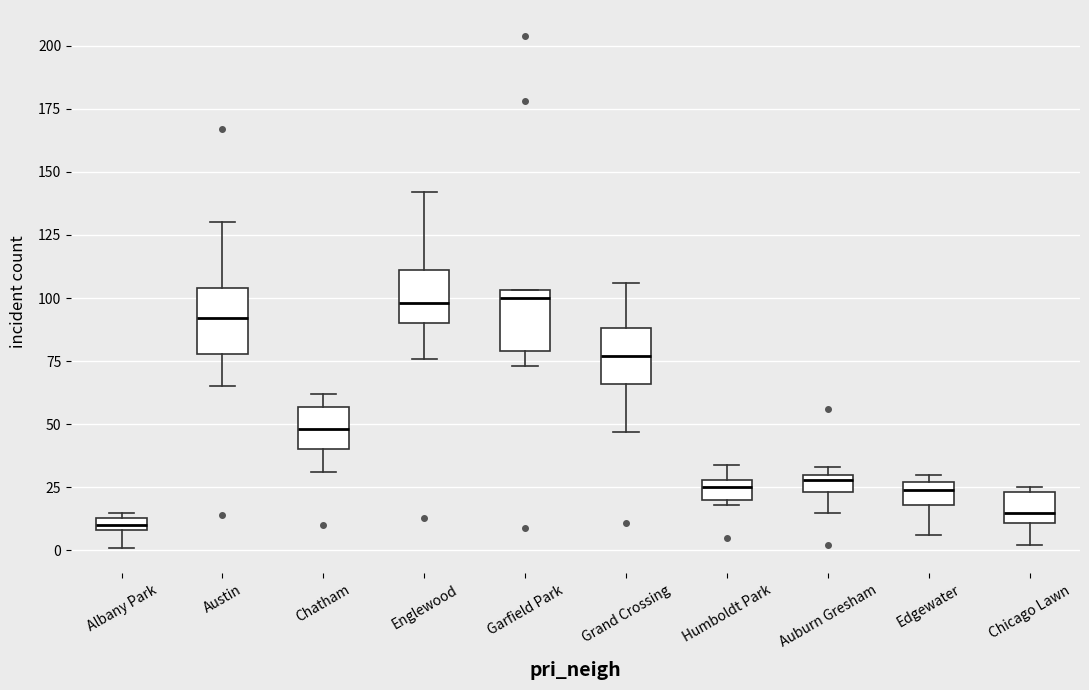

Where does the upper whisker of the box for Grand Crossing end on the y-axis? The values are not printed on the chart, so give them approximately, as read against the axis.

105